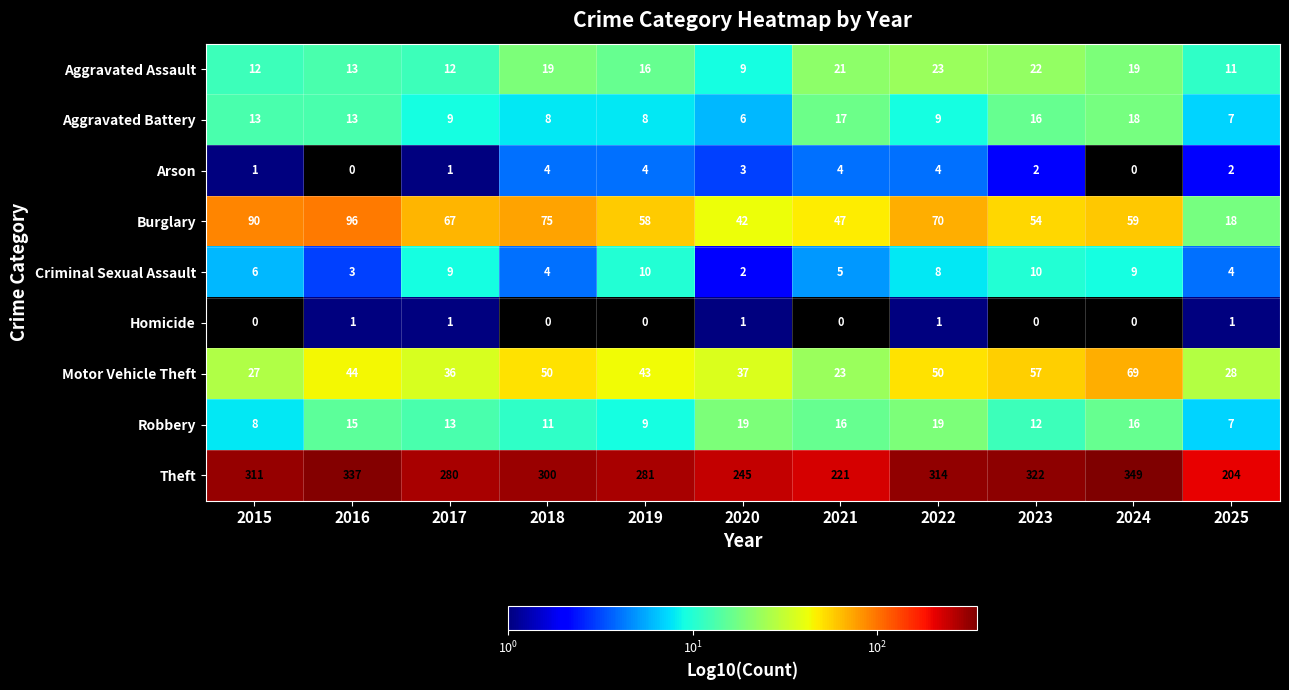

Where is Burglary nearest to the value 57?

2019